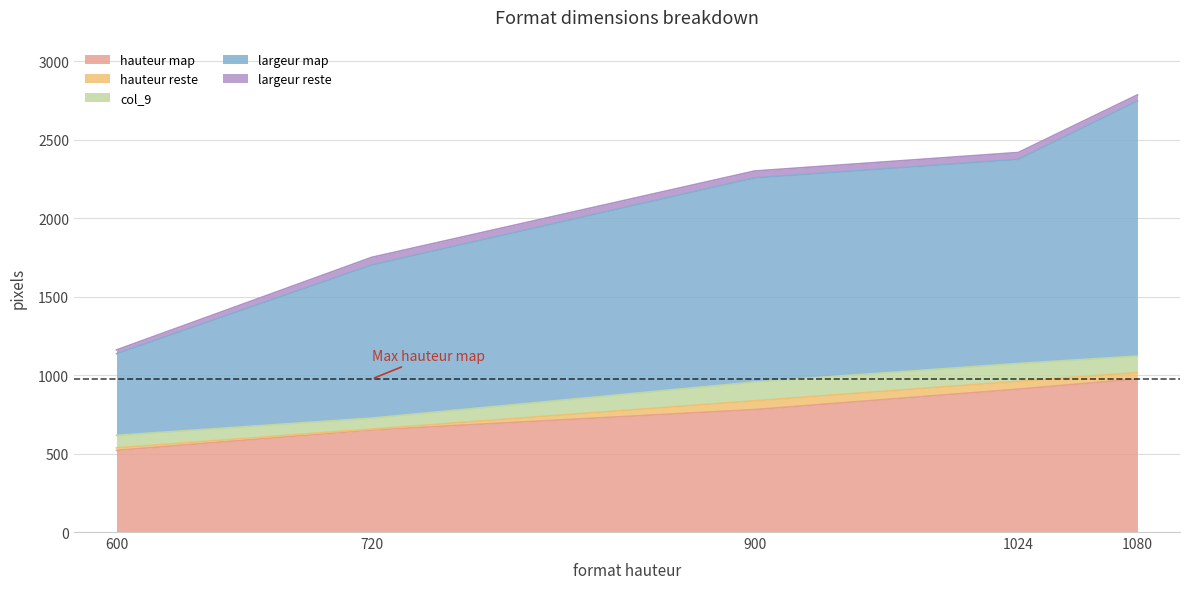

Where is the first local minimum for hauteur reste?

720